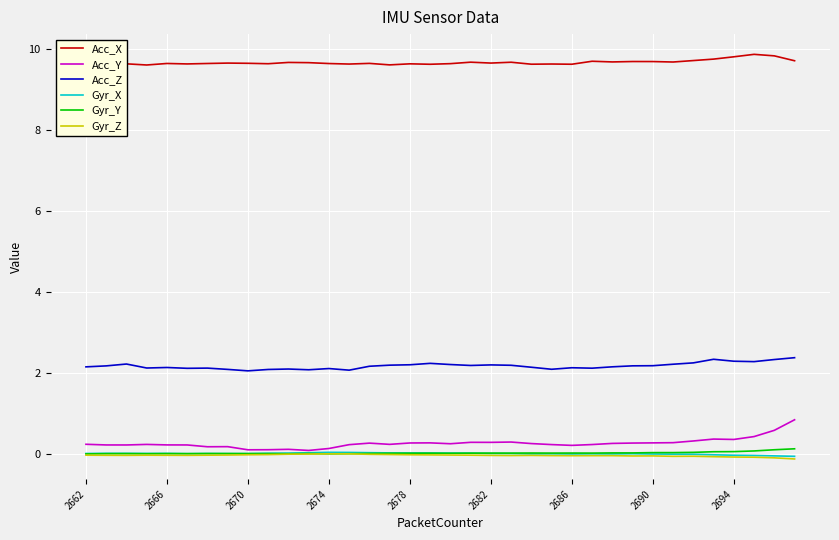

True or false: Acc_Z has more than 2 interior local peaks.

True